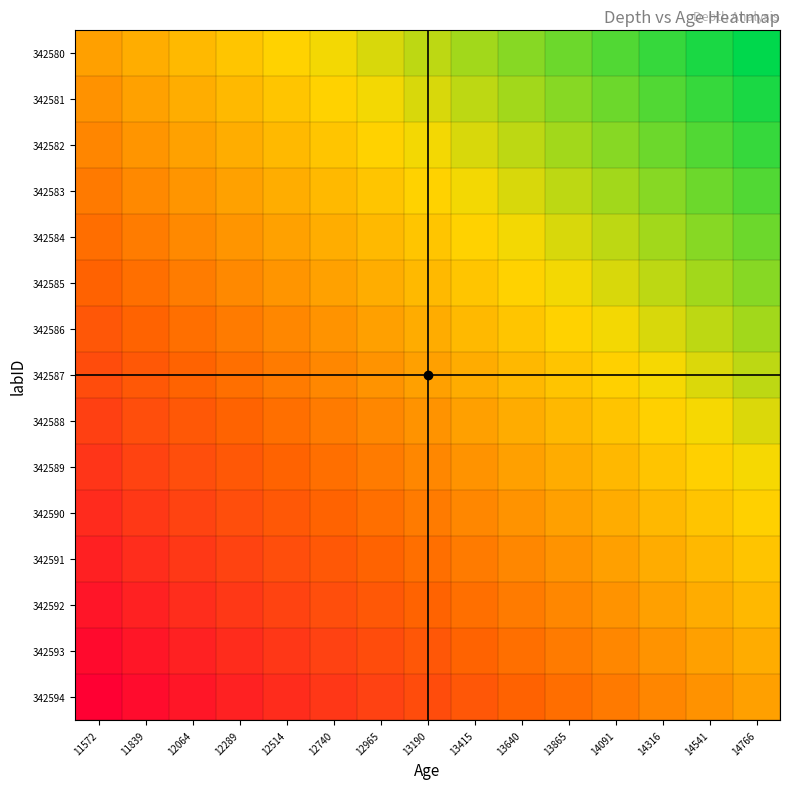

Reading right to left, transcribe all the data shown in this chart.

342580: 14766=1.0	14541=0.9	14316=0.9	14091=0.8	13865=0.7	13640=0.6	13415=0.6	13190=0.5	12965=0.4	12740=0.4	12514=0.3	12289=0.2	12064=0.2	11839=0.1	11572=0.0
342581: 14766=0.9	14541=0.9	14316=0.8	14091=0.7	13865=0.6	13640=0.6	13415=0.5	13190=0.4	12965=0.4	12740=0.3	12514=0.2	12289=0.2	12064=0.1	11839=0.0	11572=-0.1
342582: 14766=0.9	14541=0.8	14316=0.7	14091=0.6	13865=0.6	13640=0.5	13415=0.4	13190=0.4	12965=0.3	12740=0.2	12514=0.2	12289=0.1	12064=0.0	11839=-0.1	11572=-0.1
342583: 14766=0.8	14541=0.7	14316=0.6	14091=0.6	13865=0.5	13640=0.4	13415=0.4	13190=0.3	12965=0.2	12740=0.2	12514=0.1	12289=0.0	12064=-0.1	11839=-0.1	11572=-0.2
342584: 14766=0.7	14541=0.6	14316=0.6	14091=0.5	13865=0.4	13640=0.4	13415=0.3	13190=0.2	12965=0.2	12740=0.1	12514=0.0	12289=-0.1	12064=-0.1	11839=-0.2	11572=-0.3
342585: 14766=0.6	14541=0.6	14316=0.5	14091=0.4	13865=0.4	13640=0.3	13415=0.2	13190=0.1	12965=0.1	12740=0.0	12514=-0.1	12289=-0.1	12064=-0.2	11839=-0.3	11572=-0.4
342586: 14766=0.6	14541=0.5	14316=0.4	14091=0.4	13865=0.3	13640=0.2	13415=0.1	13190=0.1	12965=0.0	12740=-0.1	12514=-0.1	12289=-0.2	12064=-0.3	11839=-0.3	11572=-0.4
342587: 14766=0.5	14541=0.4	14316=0.4	14091=0.3	13865=0.2	13640=0.1	13415=0.1	13190=0.0	12965=-0.1	12740=-0.1	12514=-0.2	12289=-0.3	12064=-0.3	11839=-0.4	11572=-0.5
342588: 14766=0.4	14541=0.4	14316=0.3	14091=0.2	13865=0.1	13640=0.1	13415=0.0	13190=-0.1	12965=-0.1	12740=-0.2	12514=-0.3	12289=-0.3	12064=-0.4	11839=-0.5	11572=-0.6
342589: 14766=0.4	14541=0.3	14316=0.2	14091=0.1	13865=0.1	13640=0.0	13415=-0.1	13190=-0.1	12965=-0.2	12740=-0.3	12514=-0.3	12289=-0.4	12064=-0.5	11839=-0.6	11572=-0.6
342590: 14766=0.3	14541=0.2	14316=0.1	14091=0.1	13865=0.0	13640=-0.1	13415=-0.1	13190=-0.2	12965=-0.3	12740=-0.3	12514=-0.4	12289=-0.5	12064=-0.6	11839=-0.6	11572=-0.7
342591: 14766=0.2	14541=0.1	14316=0.1	14091=0.0	13865=-0.1	13640=-0.1	13415=-0.2	13190=-0.3	12965=-0.3	12740=-0.4	12514=-0.5	12289=-0.6	12064=-0.6	11839=-0.7	11572=-0.8
342592: 14766=0.1	14541=0.1	14316=0.0	14091=-0.1	13865=-0.1	13640=-0.2	13415=-0.3	13190=-0.4	12965=-0.4	12740=-0.5	12514=-0.6	12289=-0.6	12064=-0.7	11839=-0.8	11572=-0.9
342593: 14766=0.1	14541=0.0	14316=-0.1	14091=-0.1	13865=-0.2	13640=-0.3	13415=-0.4	13190=-0.4	12965=-0.5	12740=-0.6	12514=-0.6	12289=-0.7	12064=-0.8	11839=-0.8	11572=-0.9
342594: 14766=0.0	14541=-0.1	14316=-0.1	14091=-0.2	13865=-0.3	13640=-0.4	13415=-0.4	13190=-0.5	12965=-0.6	12740=-0.6	12514=-0.7	12289=-0.8	12064=-0.8	11839=-0.9	11572=-1.0